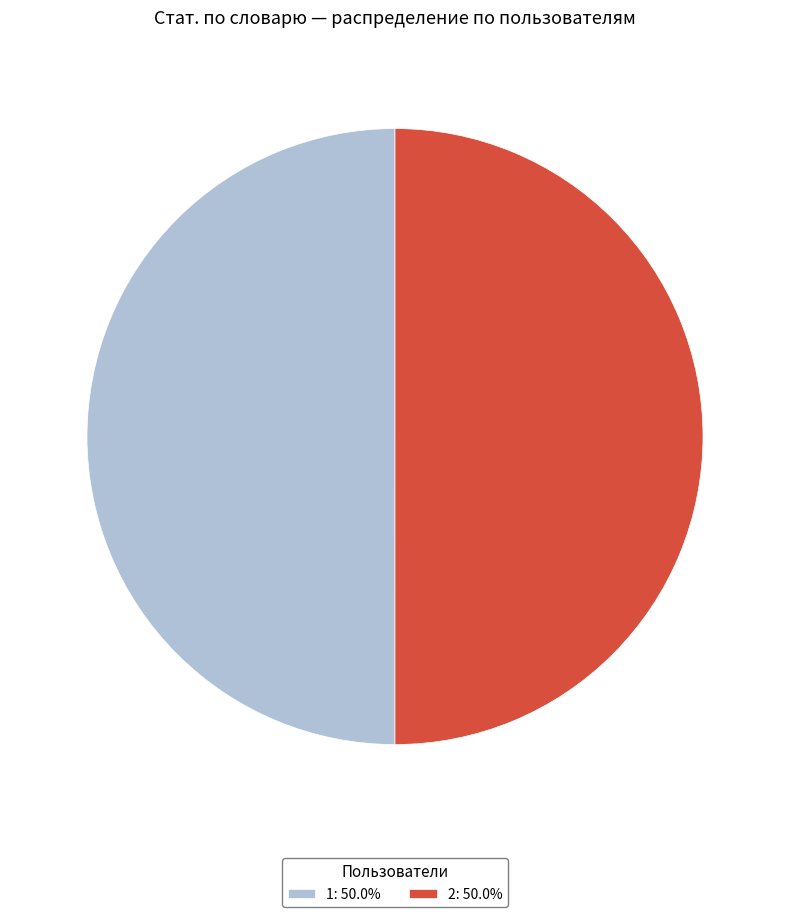

Combined, do 1 and 2 account for over 50%?

Yes